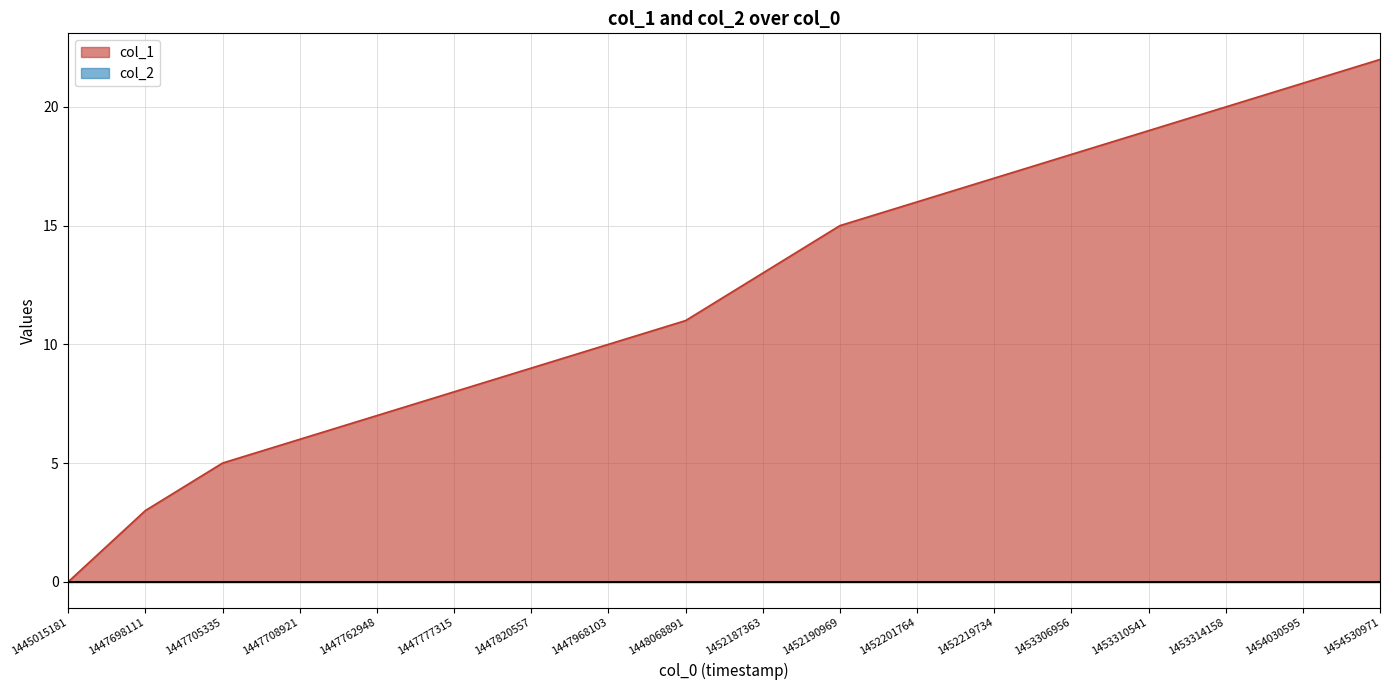

The value at 1447708921 is 4. True or false?

False